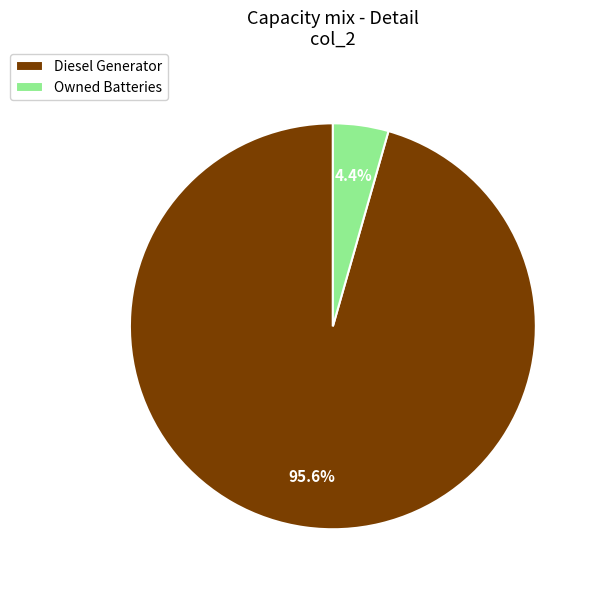

To the nearest percent, what is the difference between the largest and smallest slice percentages?

91%